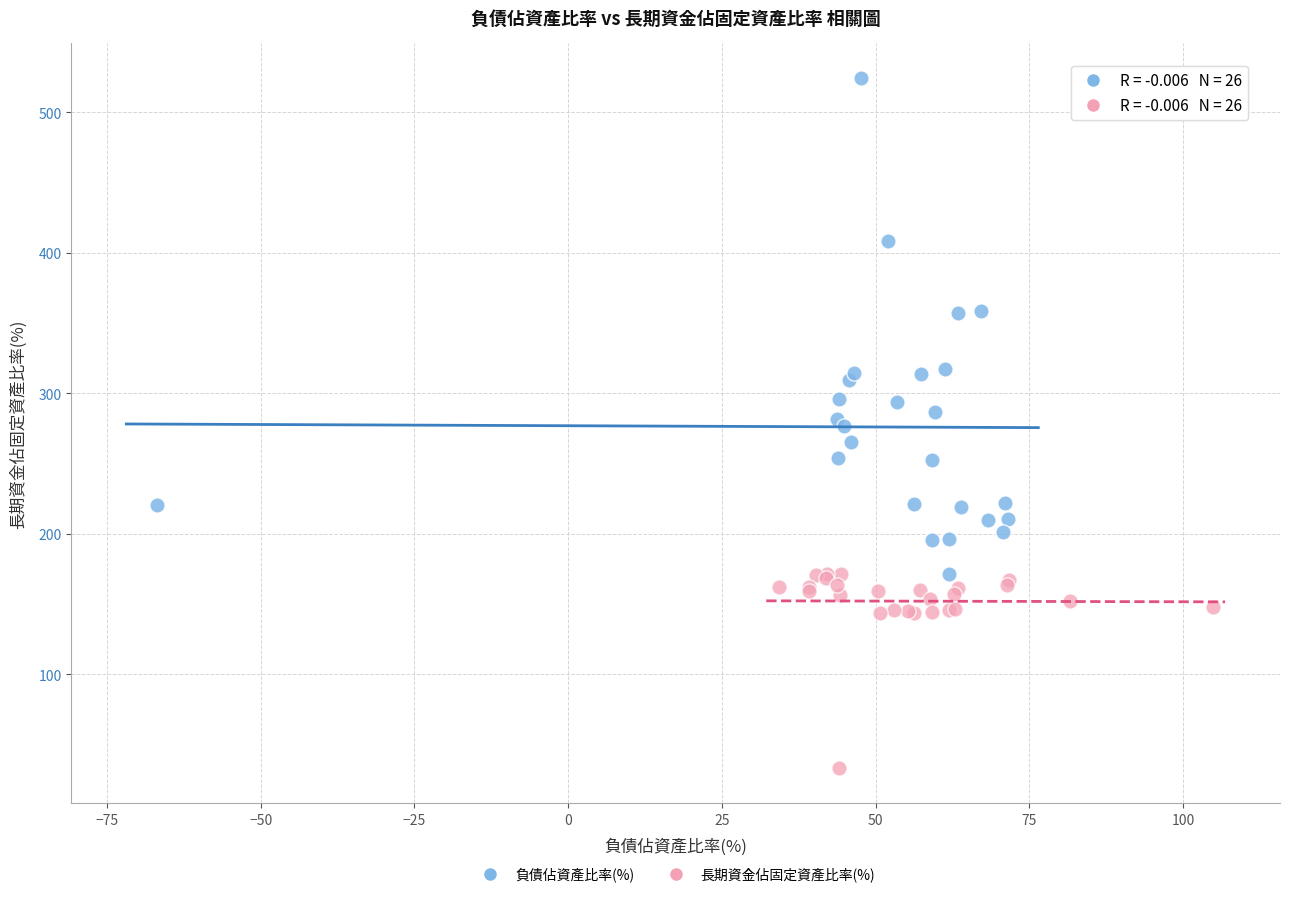

Which series contains the highest Y value?

負債佔資產比率(%)